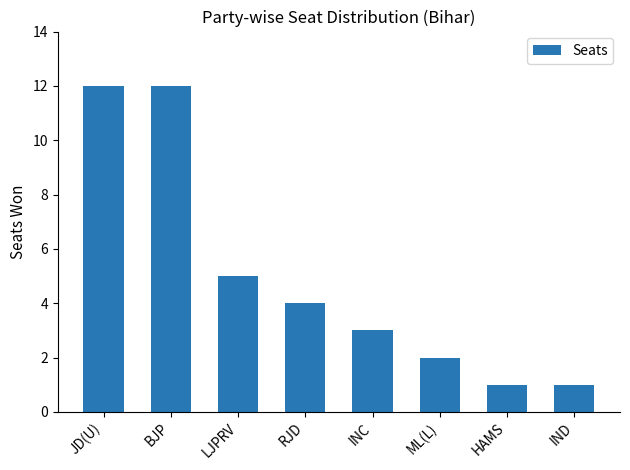

Reading left to right, extract all data points from this chart.

12	12	5	4	3	2	1	1